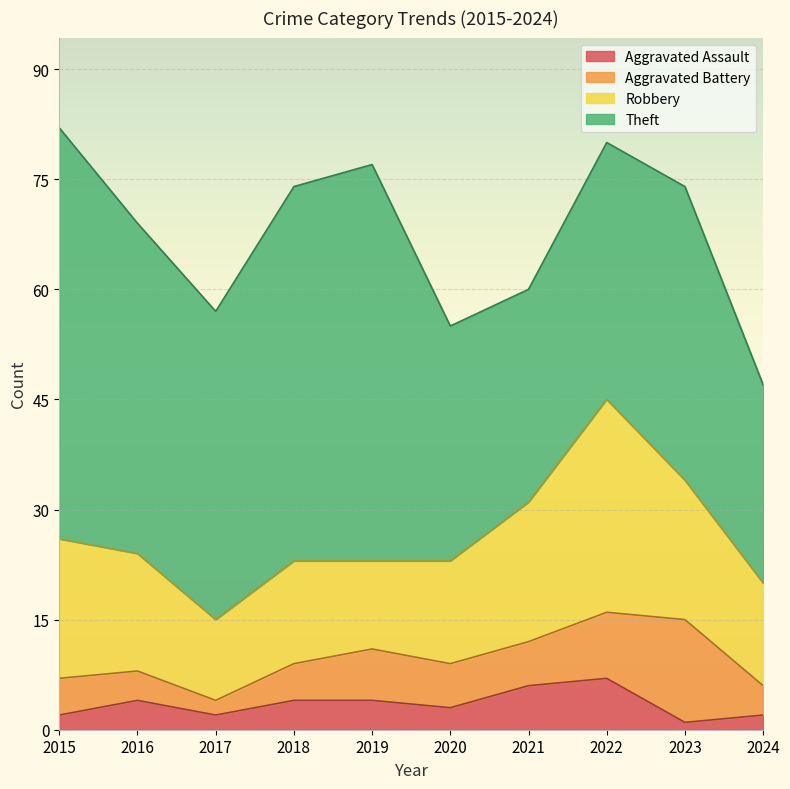

Reading left to right, what are all the values shown in this chart?

Aggravated Assault: 2	4	2	4	4	3	6	7	1	2
Aggravated Battery: 5	4	2	5	7	6	6	9	14	4
Robbery: 19	16	11	14	12	14	19	29	19	14
Theft: 56	45	42	51	54	32	29	35	40	27